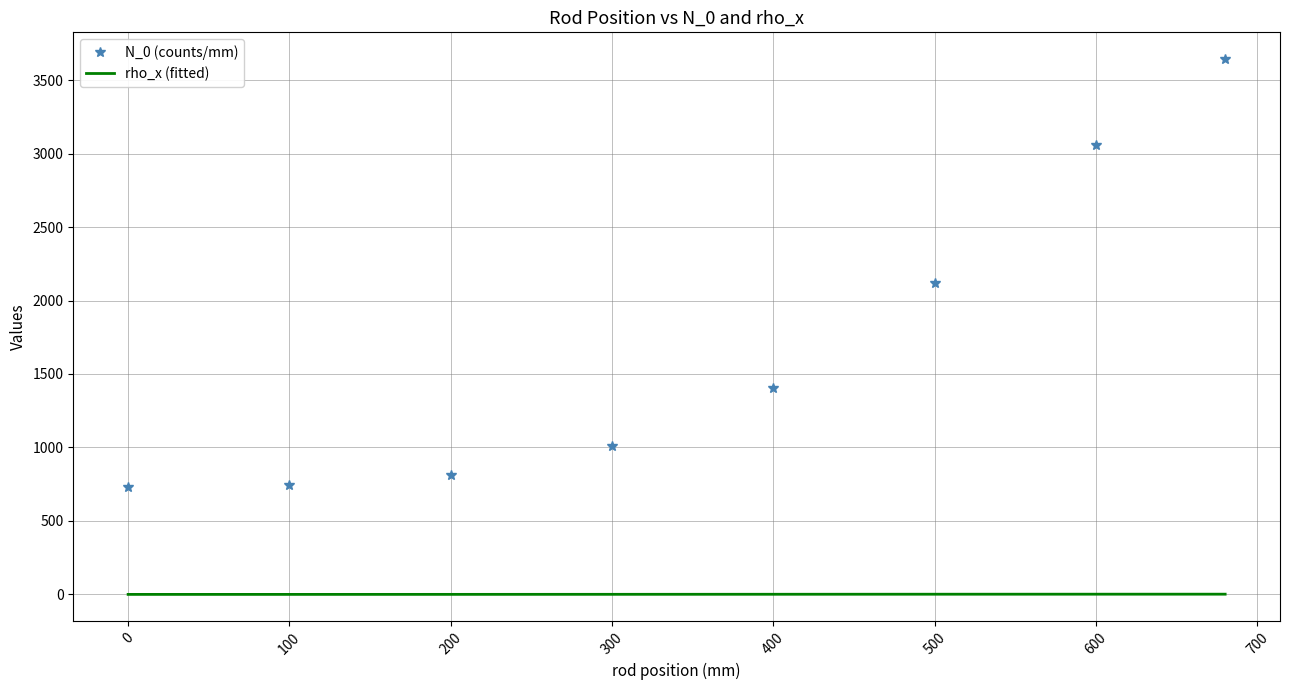

What is the difference between the maximum and minimum values in the N_0 (counts/mm) series?

2912.2